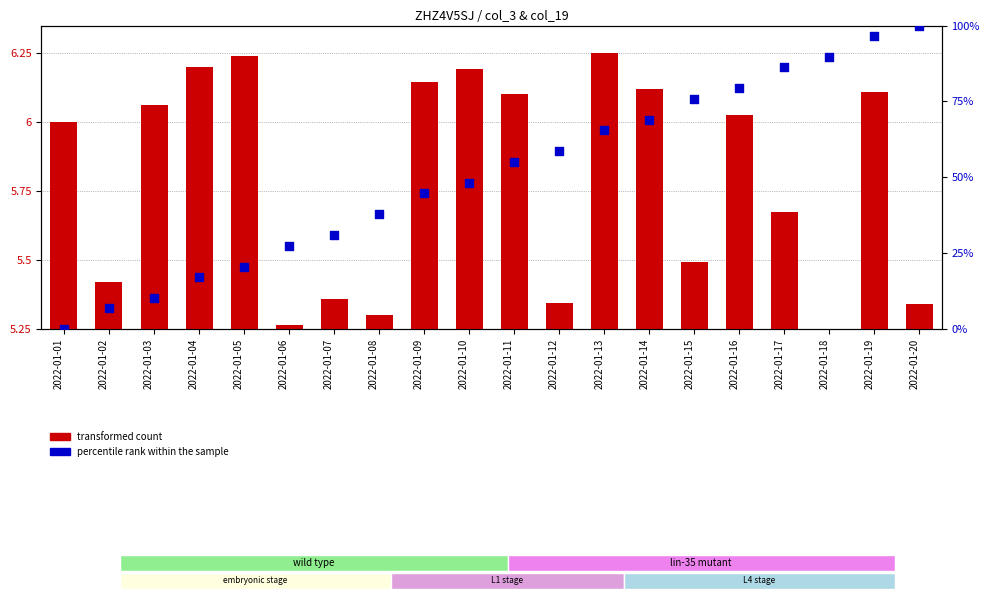

Is the value of percentile rank within the sample at 2022-01-03 greater than the value of transformed count at 2022-01-09?

Yes